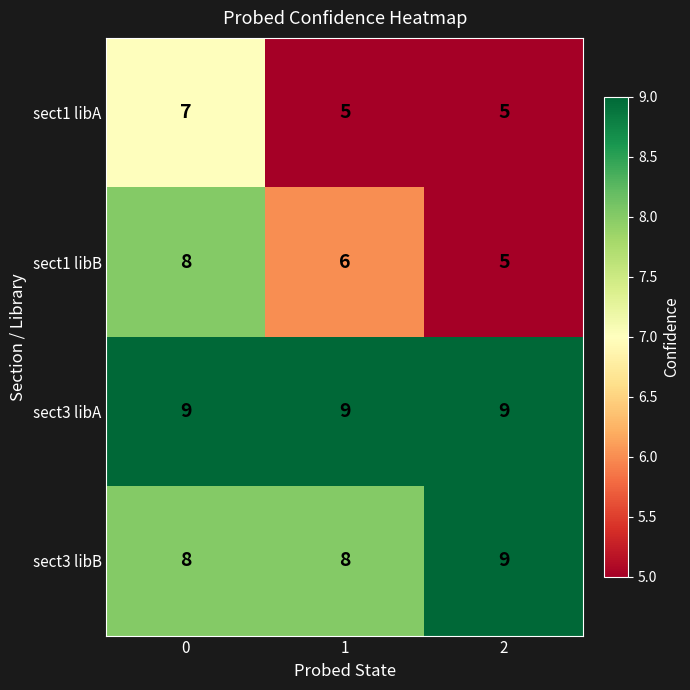

Reading left to right, list all the values displayed in this chart.

sect1 libA: 0=7	1=5	2=5
sect1 libB: 0=8	1=6	2=5
sect3 libA: 0=9	1=9	2=9
sect3 libB: 0=8	1=8	2=9